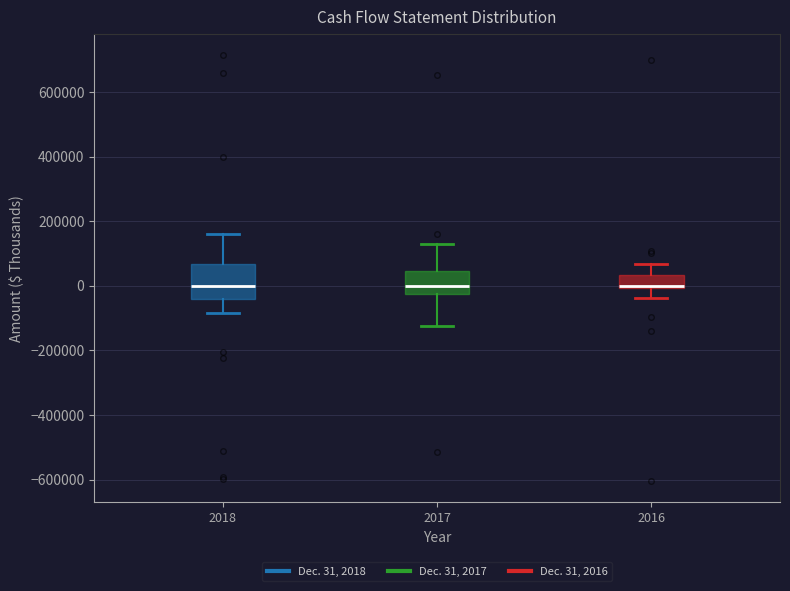

Where is the upper edge of the box at x = 2016 on the y-axis? The values are not printed on the chart, so give them approximately, as read against the axis.

40000